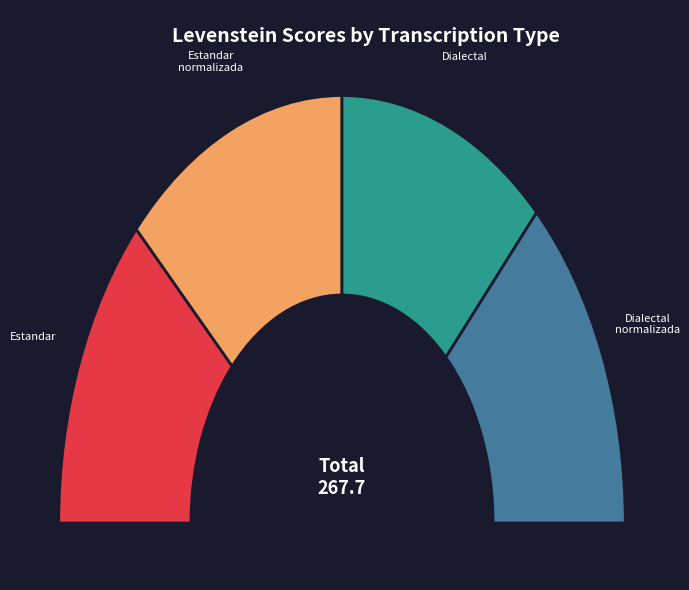

Count the number of slices in the pie.

4